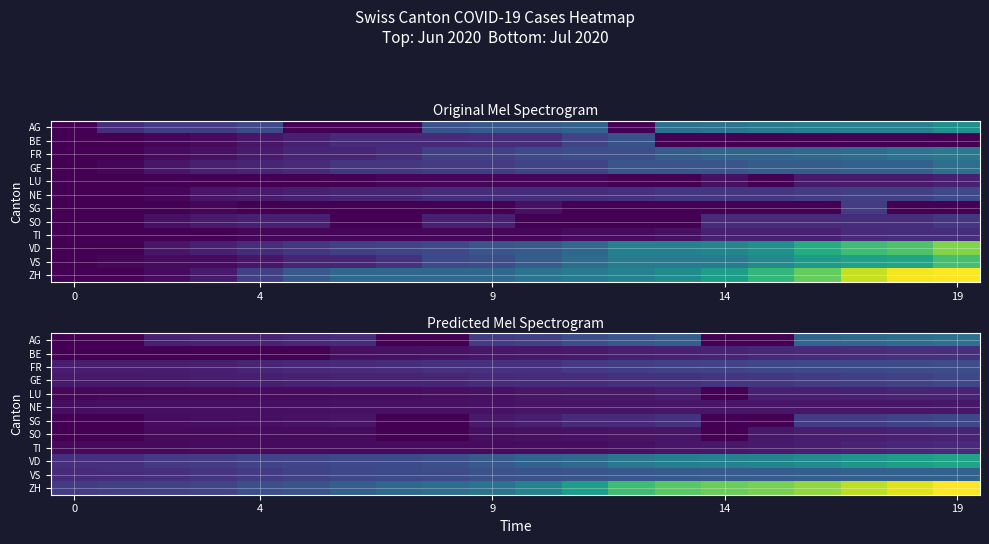

Which category has the highest value across all series?

19